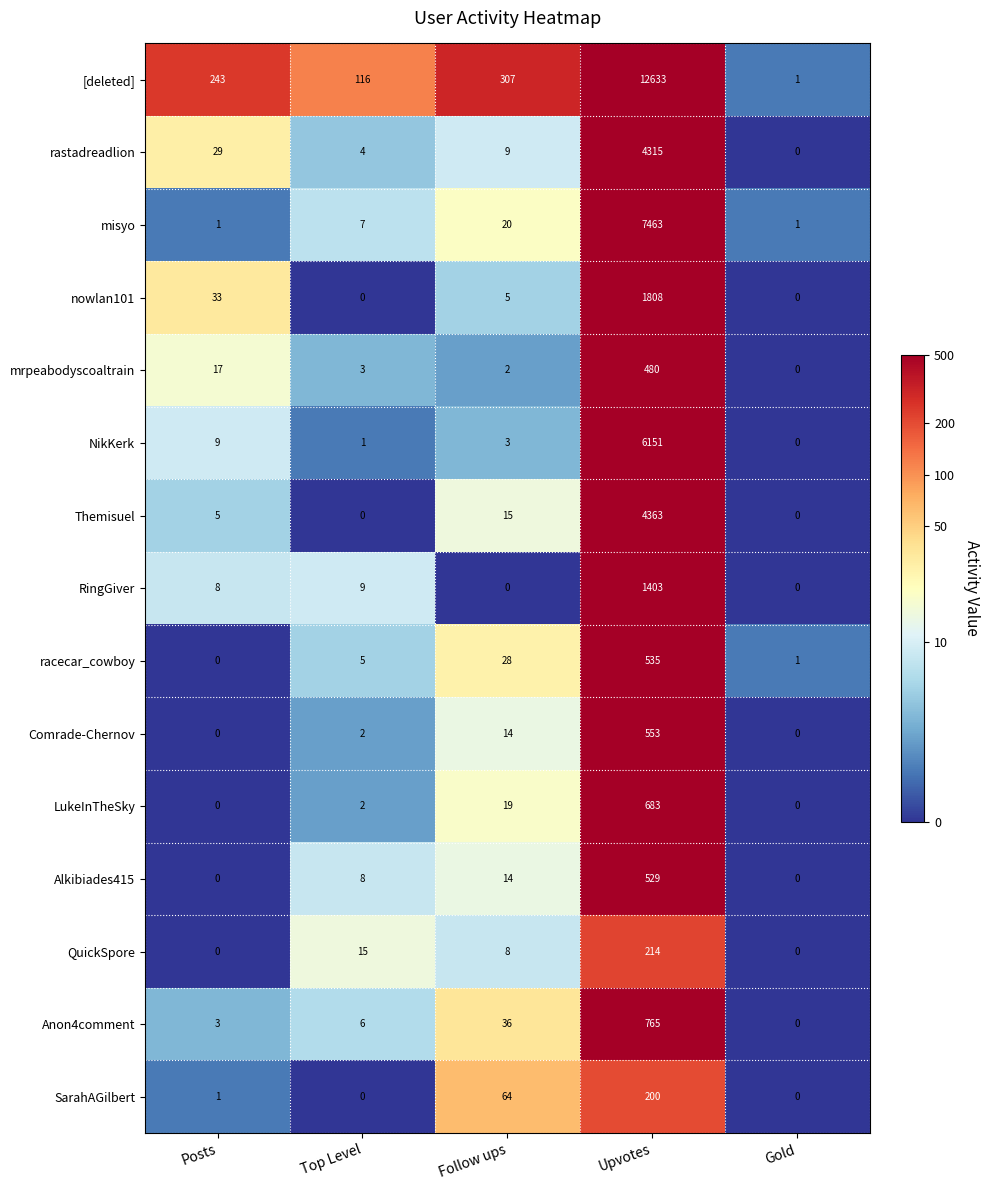

What is the highest value of the Anon4comment series?

765